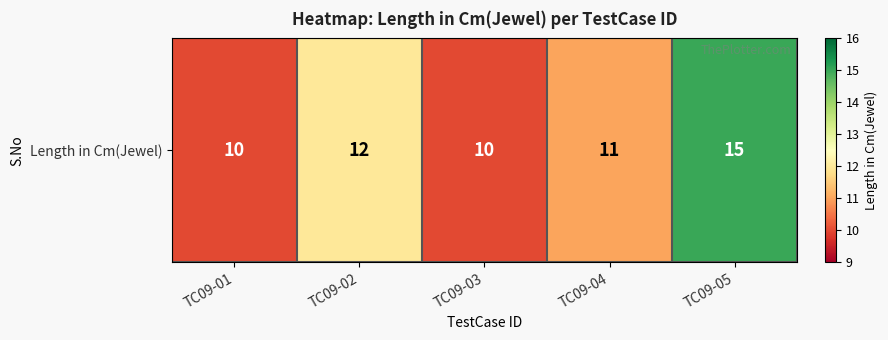

The value at TC09-03 is 17. True or false?

False